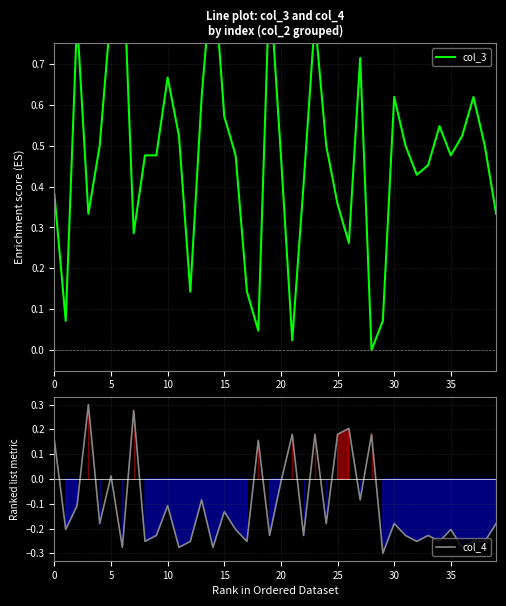

At how many categories does at least one series exceed 0?

40